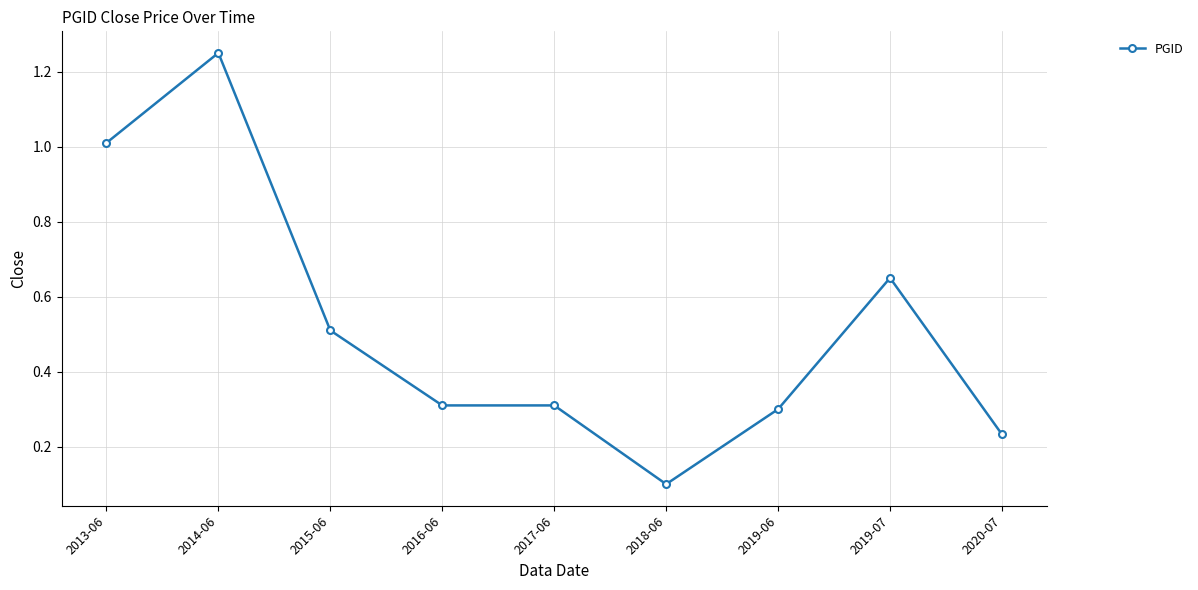

What is the difference between the values at 2020-07 and 2018-06?

0.1